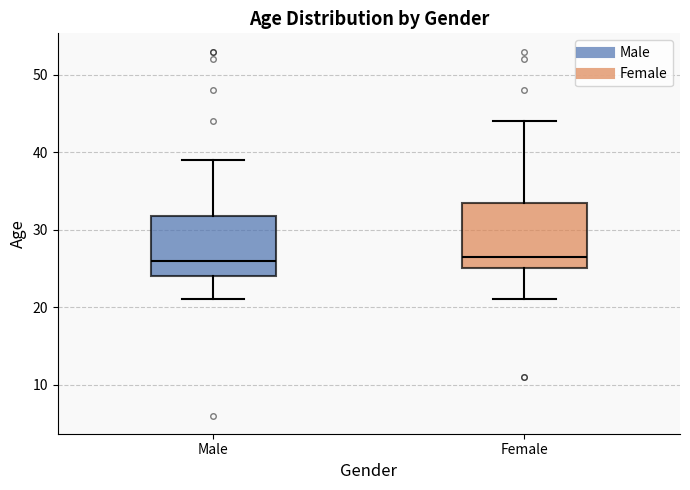

Reading left to right, transcribe this box plot: for each box, give where its median line is, the range the box spans, and where its two whiskers end, as read against the y-axis. The values are not printed on the chart, so give them approximately, as read against the axis.

Male: median 26, box 24 to 32, whiskers 21 to 39
Female: median 27, box 25 to 34, whiskers 21 to 44